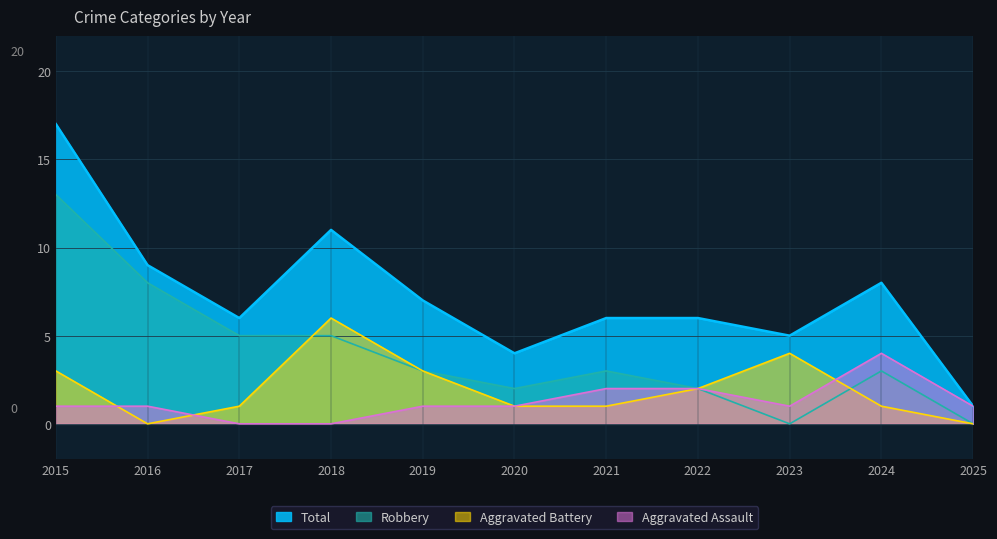

At which category is the sum across all series the highest?

2015